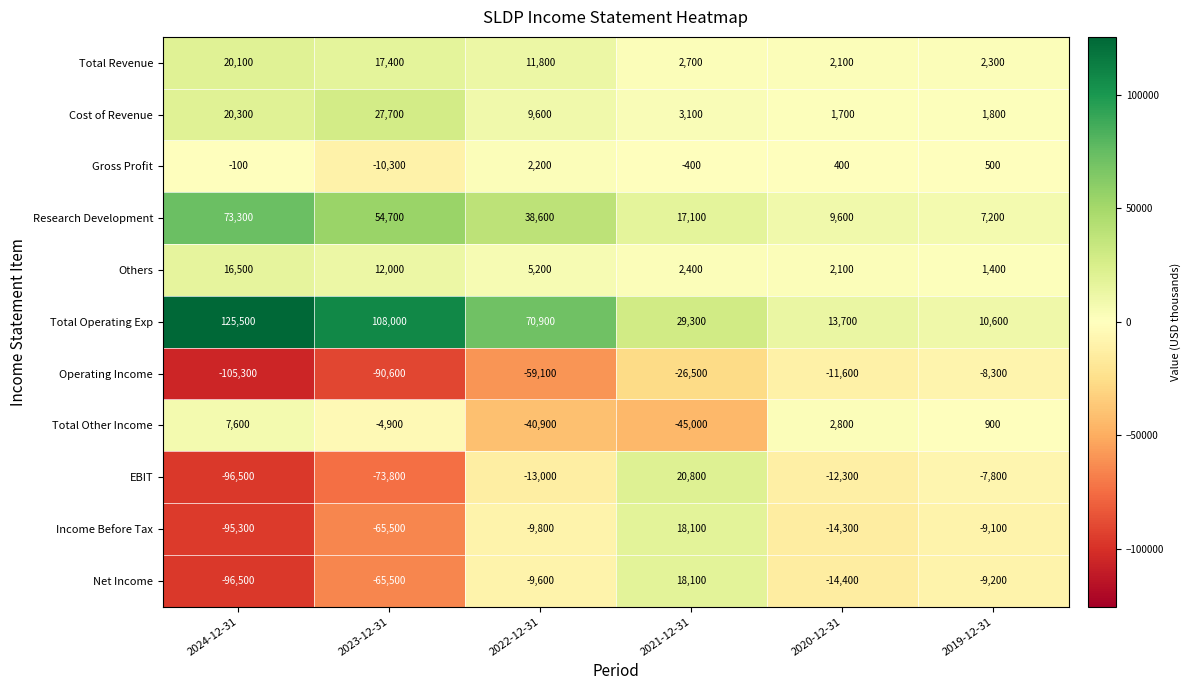

The value of EBIT at 2022-12-31 is -13000. True or false?

True